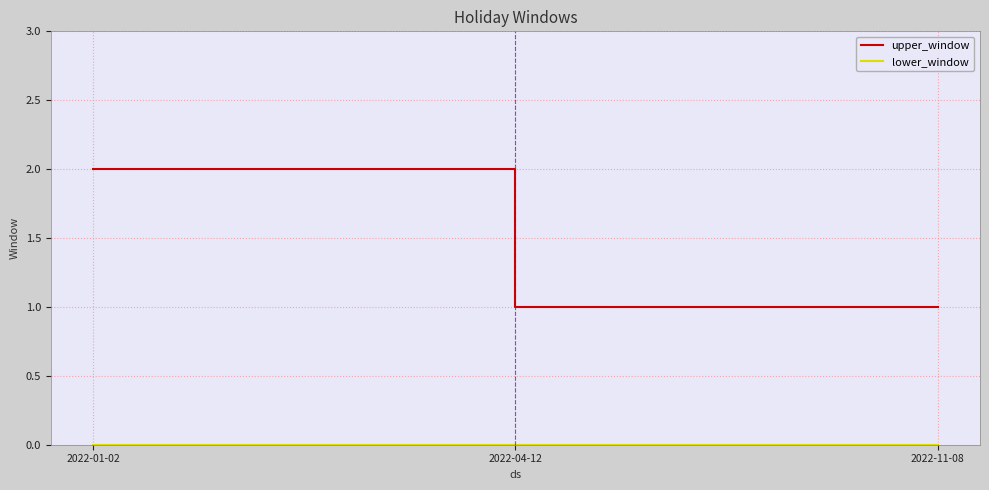

What is the spread (max minus min) of values at 2022-11-08?

1